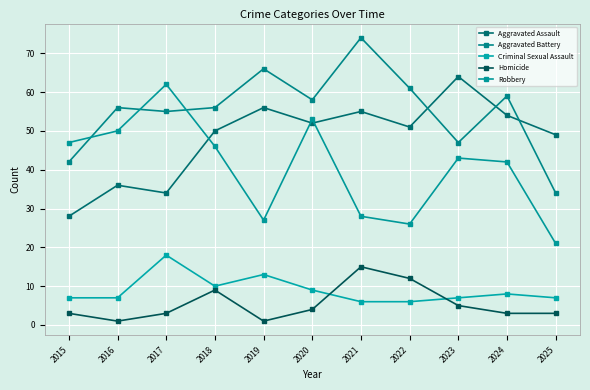

Is this an area chart (filled region under the line)?

No